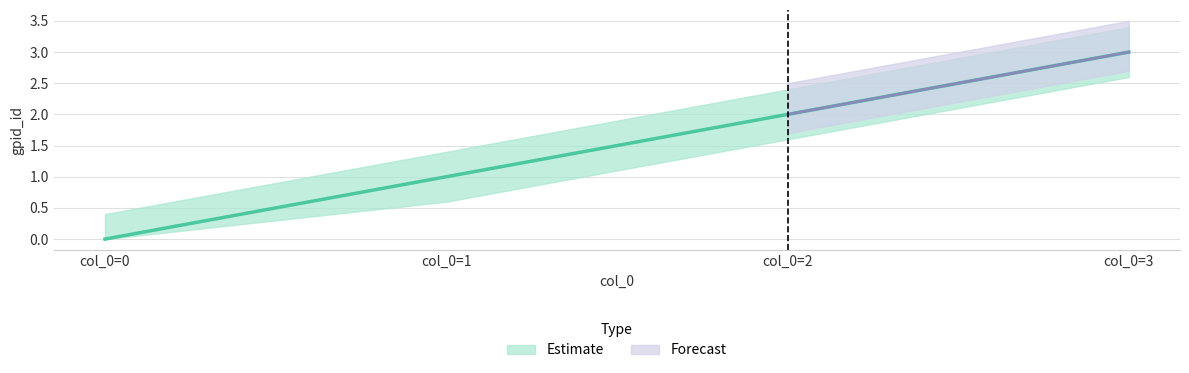

Where does the data first go above 2?

col_0=3